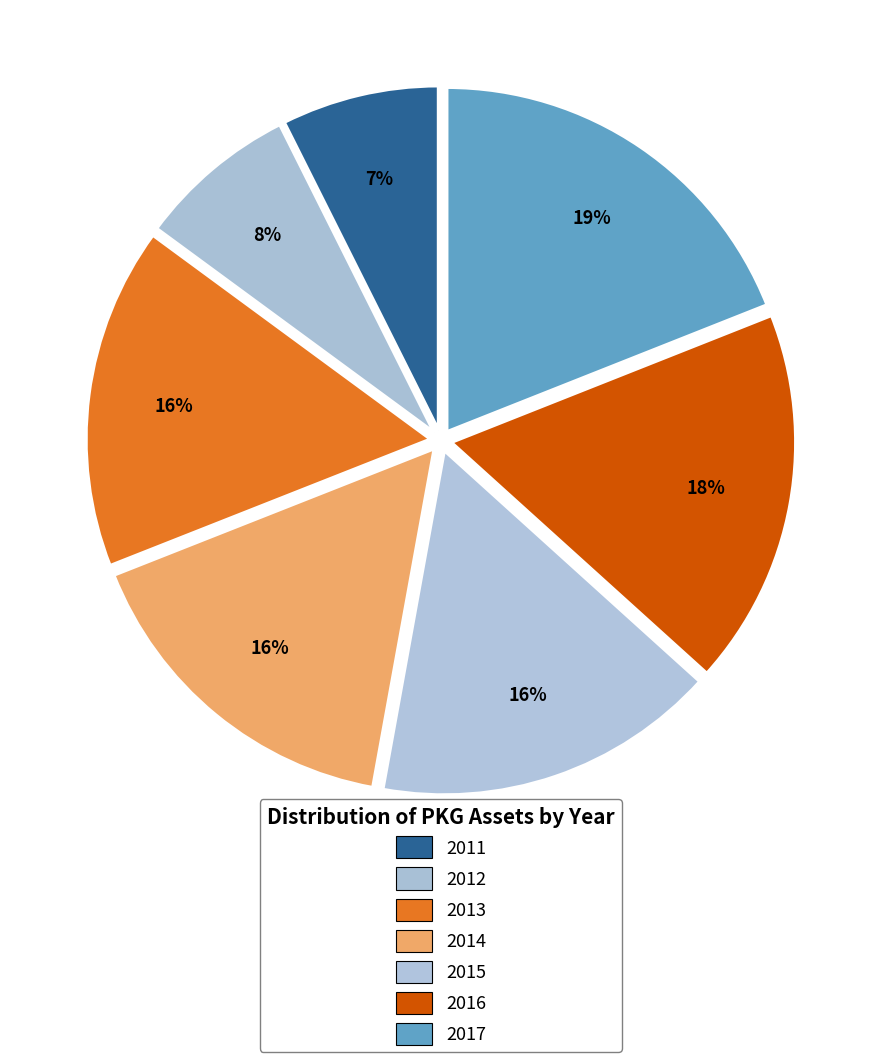

Is it true that 2012 is 8% of the pie?

True